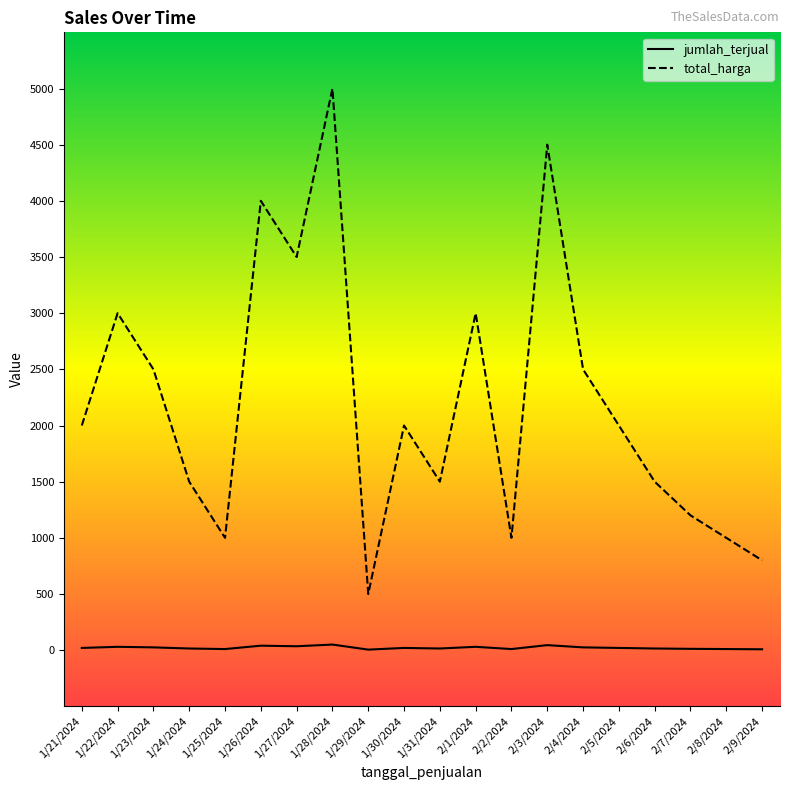

Is it true that jumlah_terjual equals 15 at 1/31/2024?

True